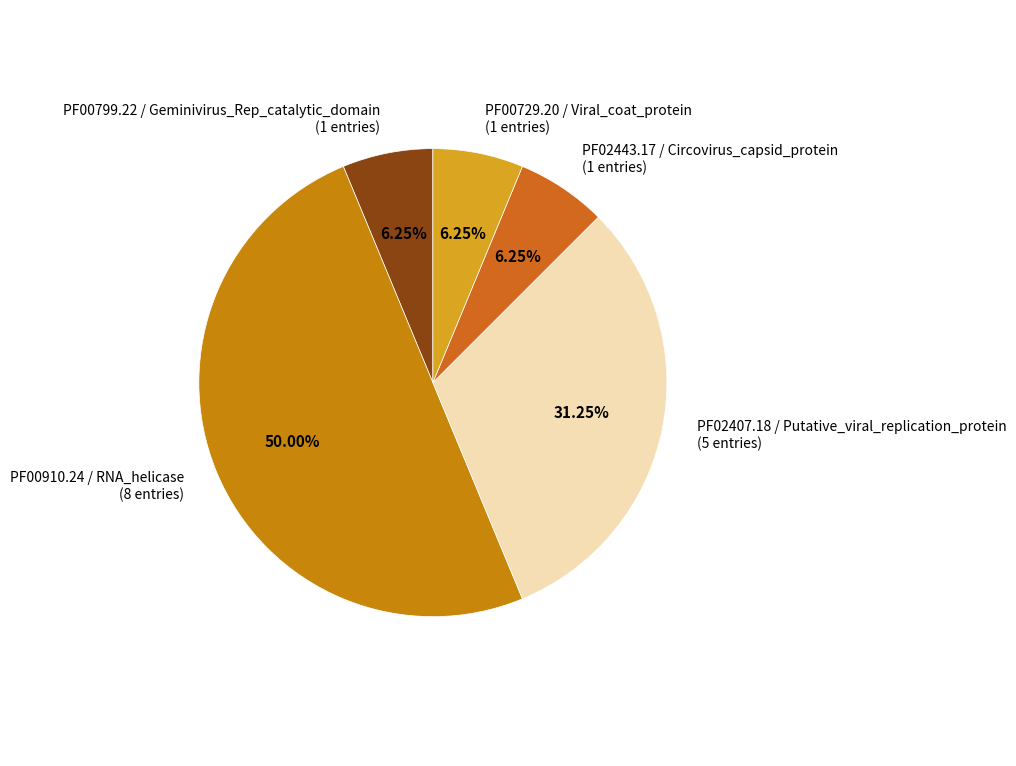

True or false: PF00910.24 / RNA_helicase accounts for 50% of the total.

True